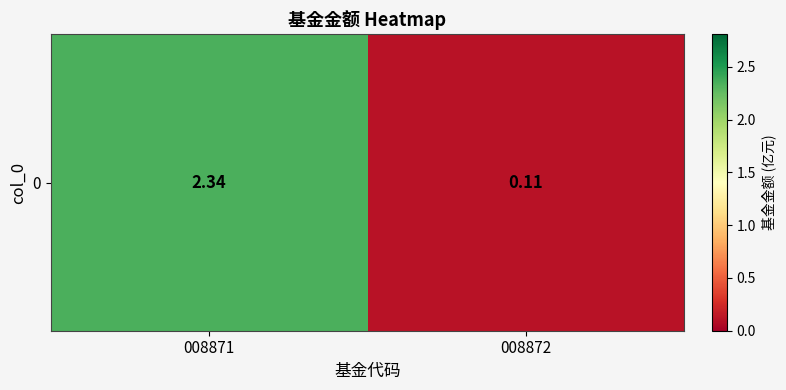

Where is the data nearest to the value 1?

008872